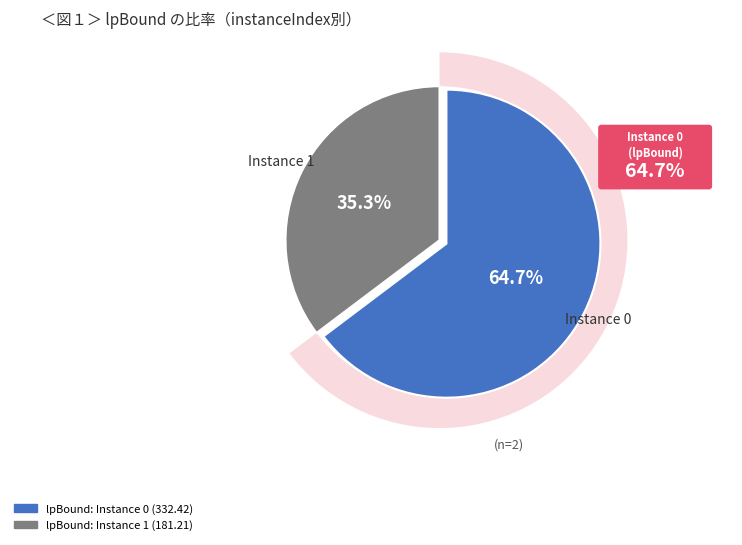

To the nearest percent, what is the average slice percentage?

50%